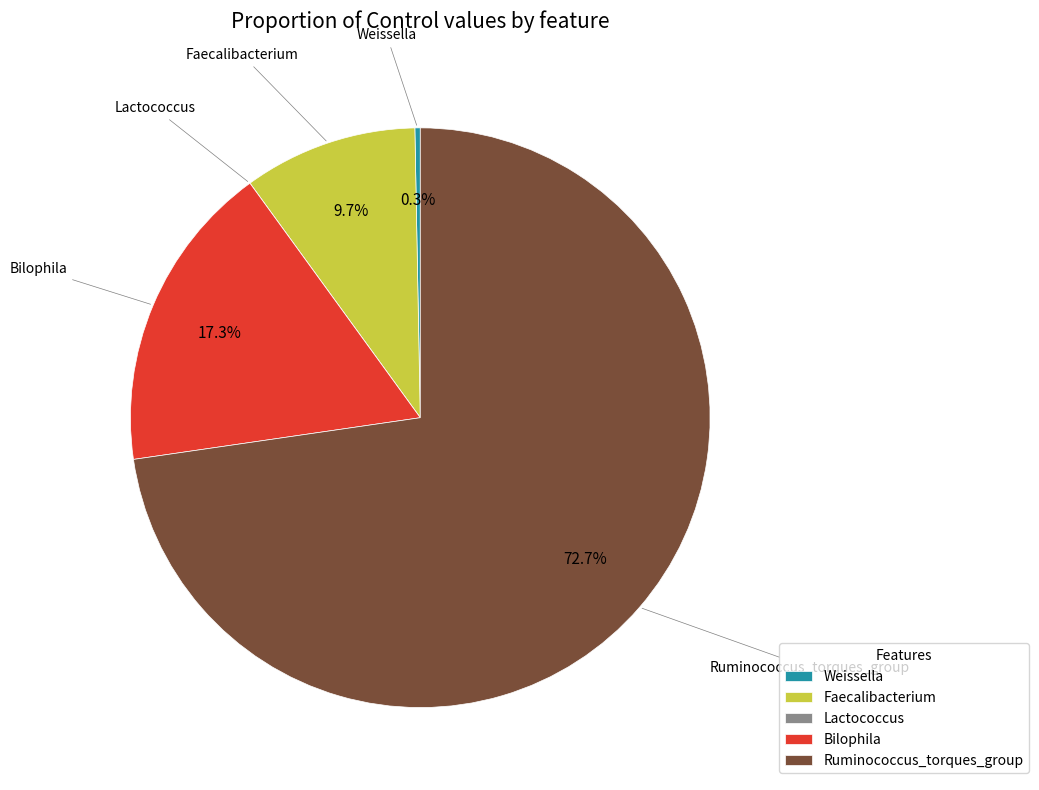

To the nearest percent, what percentage of the pie is Faecalibacterium?

10%